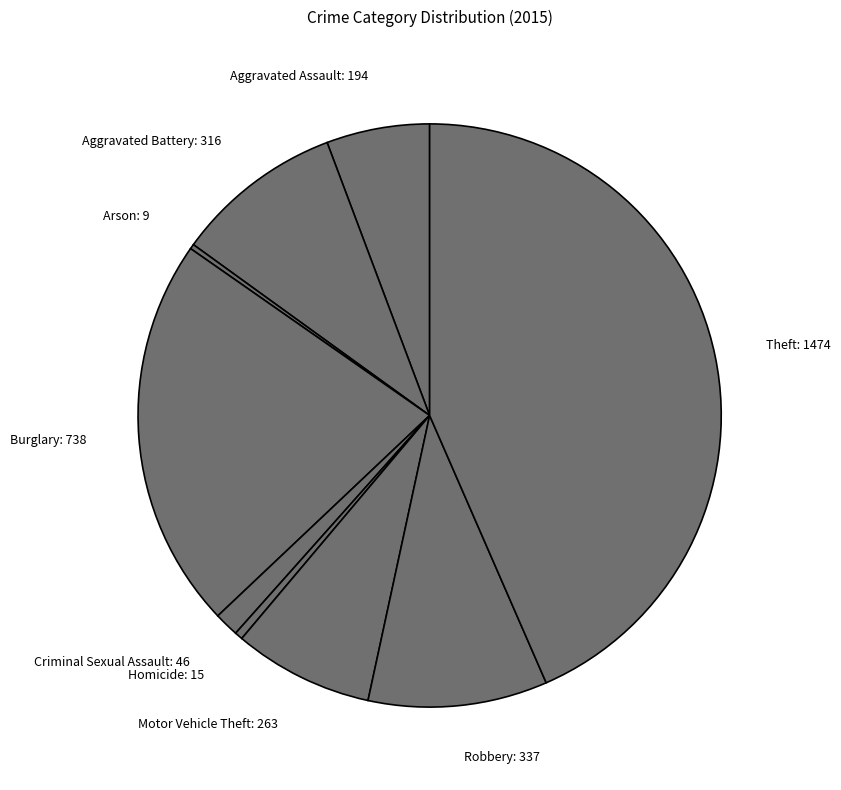

Between Criminal Sexual Assault: 46 and Aggravated Battery: 316, which is larger?

Aggravated Battery: 316